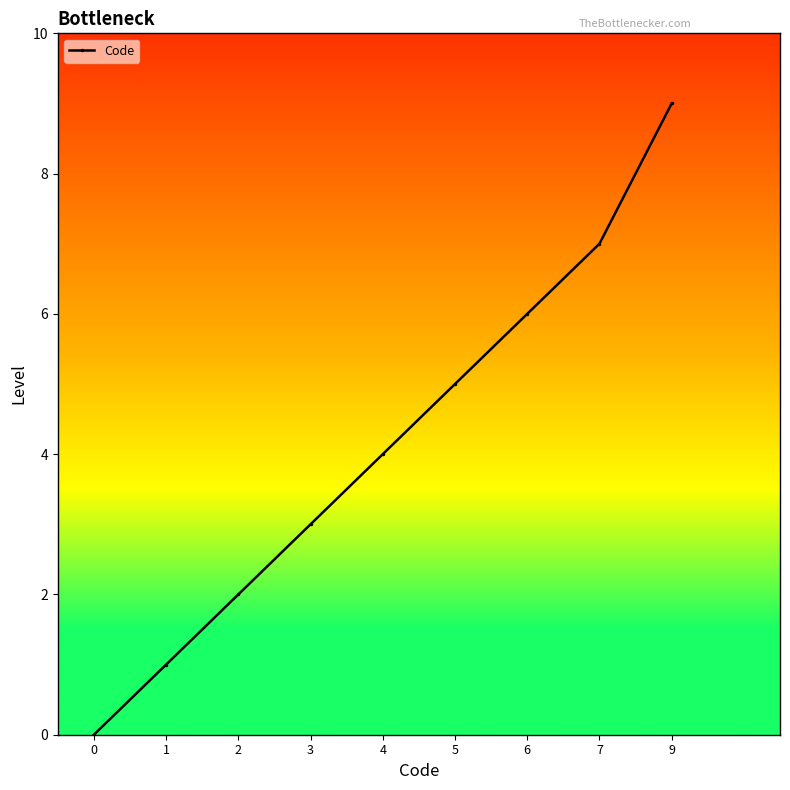

The chart shows a value of 9 at 9. True or false?

True